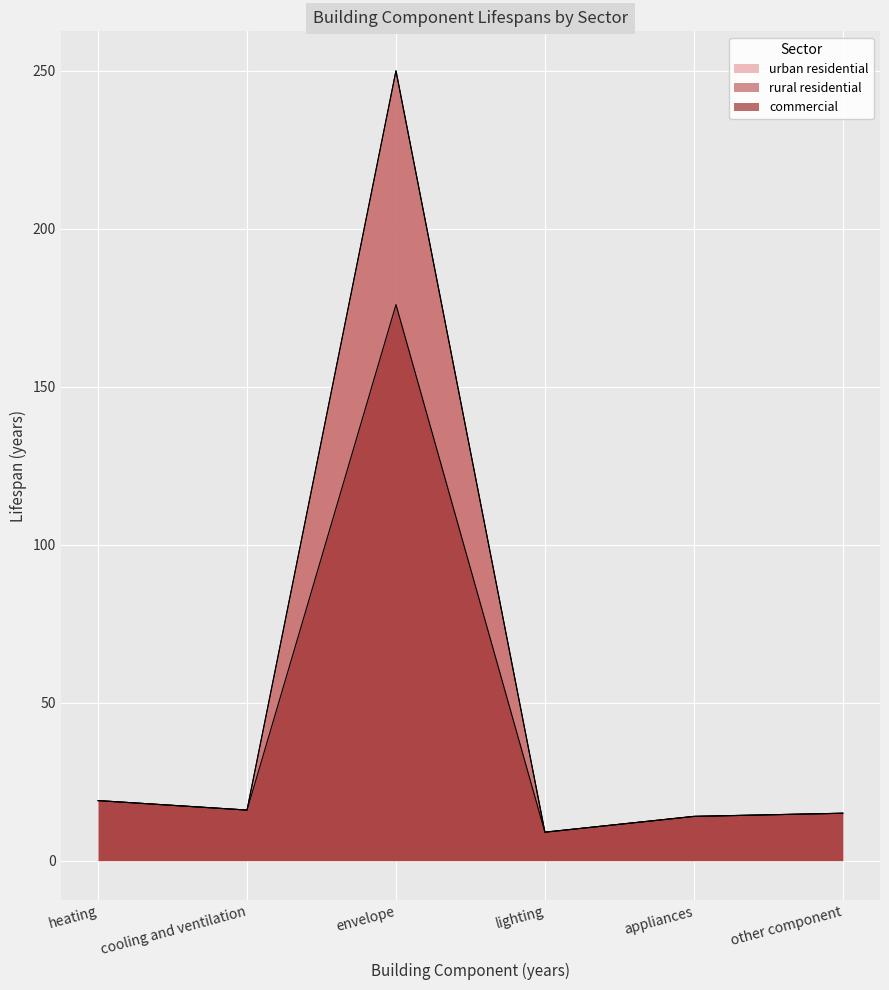

At which category does urban residential reach its first local valley?

cooling and ventilation